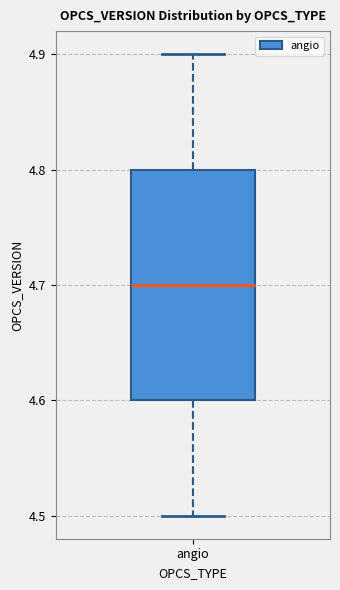

Transcribe this box plot: give where the median line is, the range the box spans, and where the two whiskers end, as read against the y-axis. The values are not printed on the chart, so give them approximately, as read against the axis.

median 4.7, box 4.6 to 4.8, whiskers 4.5 to 4.9